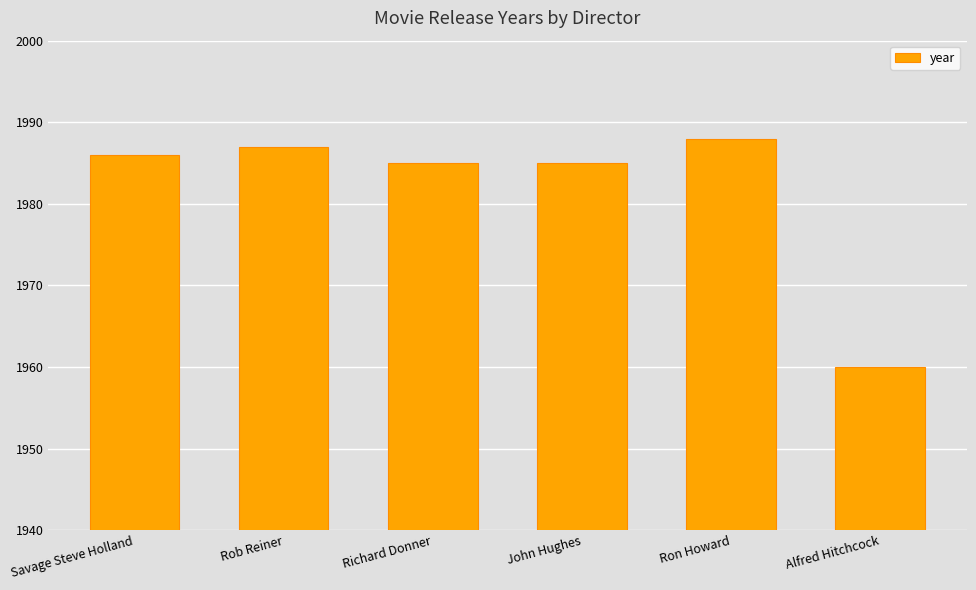

The value at Alfred Hitchcock is 1960. True or false?

True